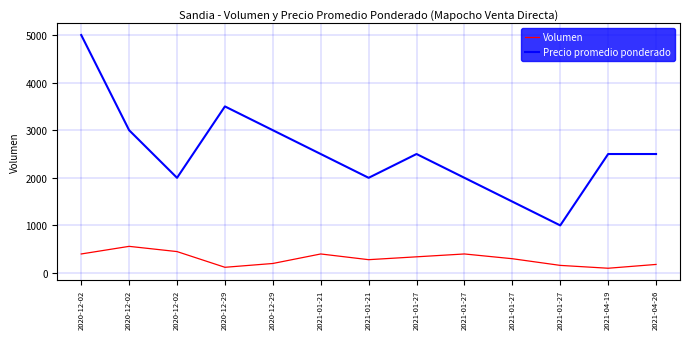

How many distinct data groups are displayed?

2